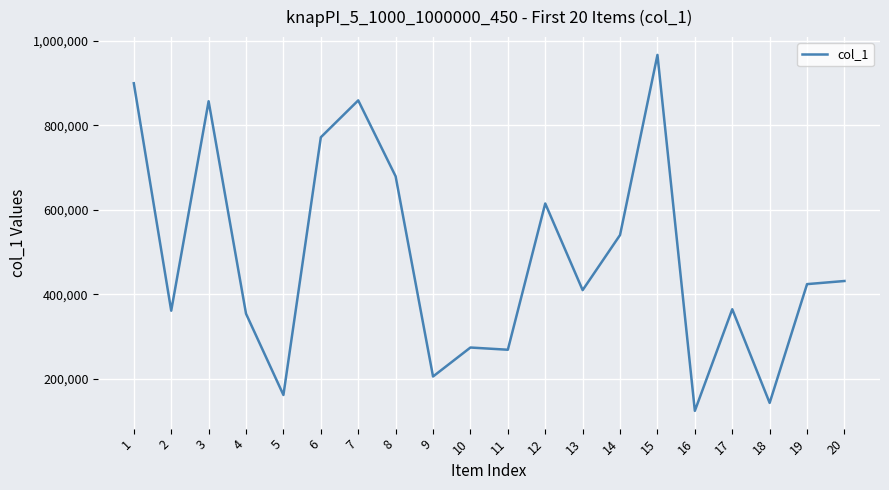

Is it true that the value at 19 is 175442?

False